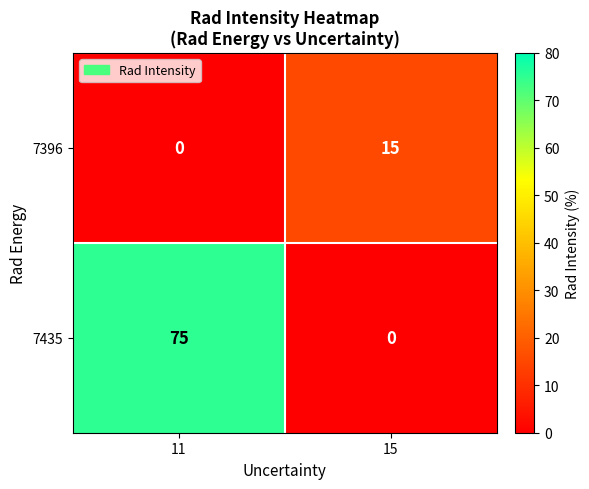

At how many categories does at least one series exceed 71?

1